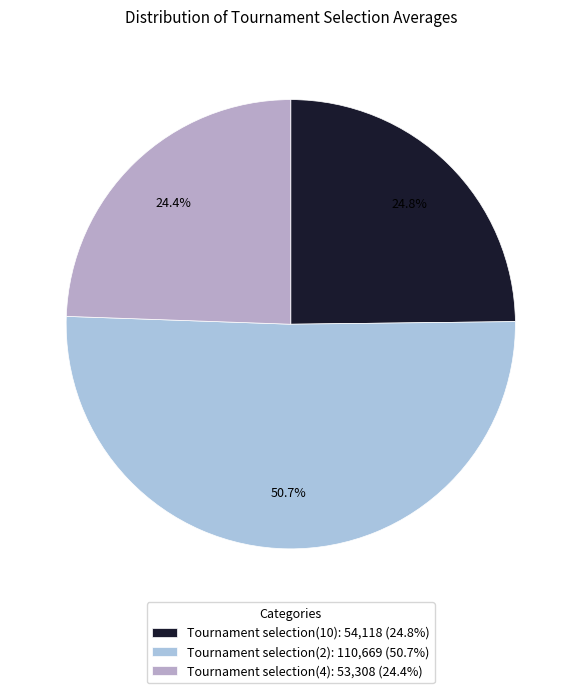

Which has a higher value, Tournament selection(10) or Tournament selection(4)?

Tournament selection(10)